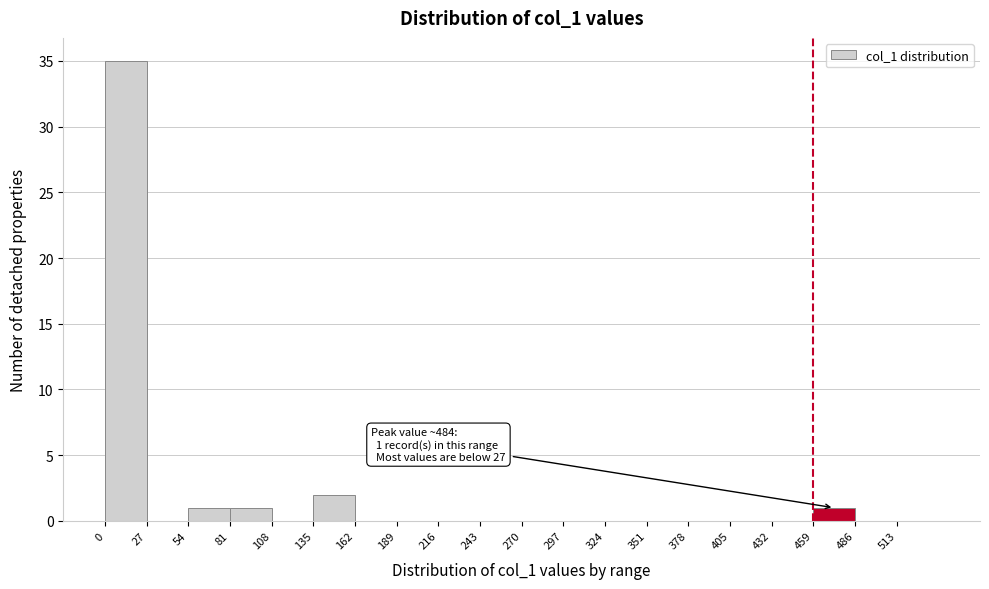

Over which range of the x-axis is the bar tallest?

0 to 27